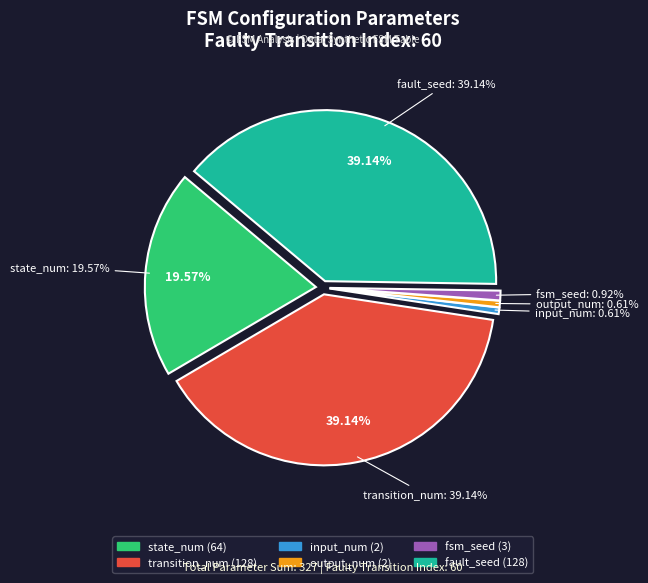

How many slices are in this pie chart?

6